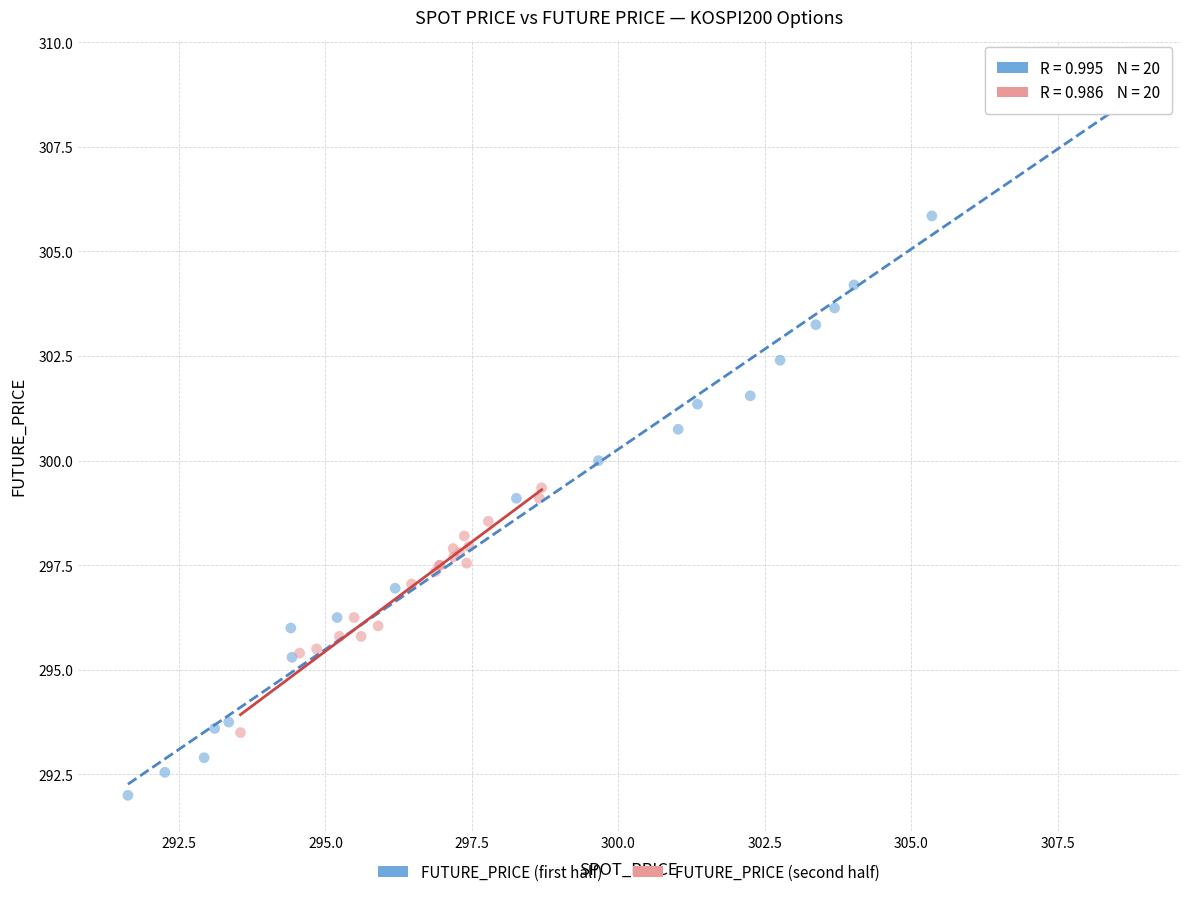

What are all the series names shown in the legend?

FUTURE_PRICE (first half), FUTURE_PRICE (second half)